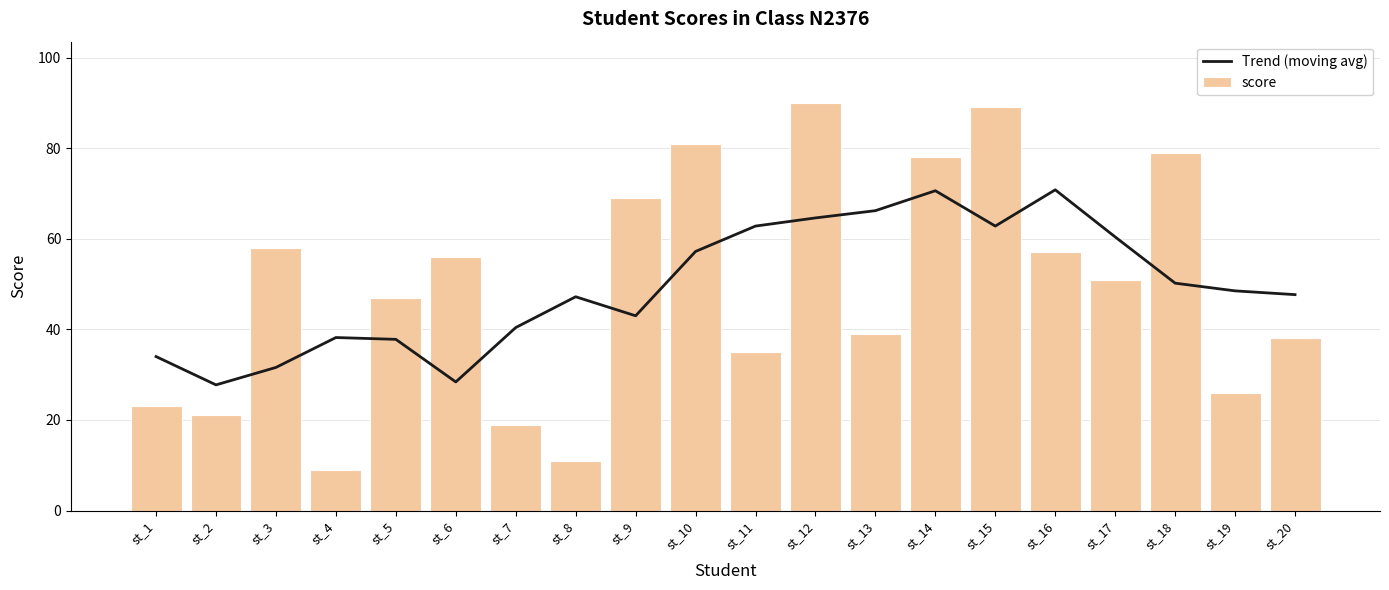

At which category does the chart reach its peak across all series?

st_12